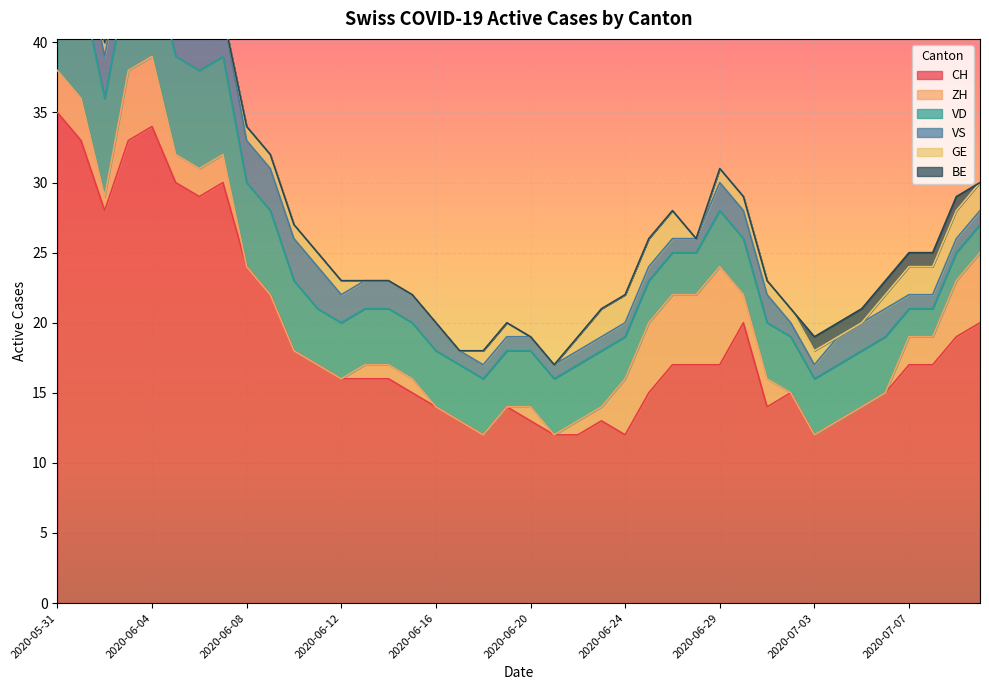

At which category is the sum across all series the highest?

2020-05-31